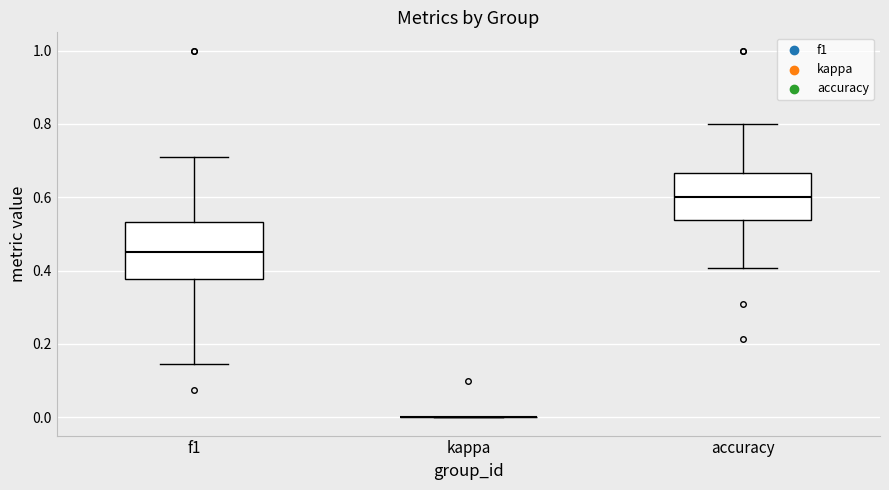

Reading left to right, transcribe this box plot: for each box, give where its median line is, the range the box spans, and where its two whiskers end, as read against the y-axis. The values are not printed on the chart, so give them approximately, as read against the axis.

f1: median 0.46, box 0.38 to 0.54, whiskers 0.14 to 0.72
kappa: box collapsed to a line at 0.00, whiskers 0.00 to 0.00
accuracy: median 0.60, box 0.54 to 0.66, whiskers 0.40 to 0.80